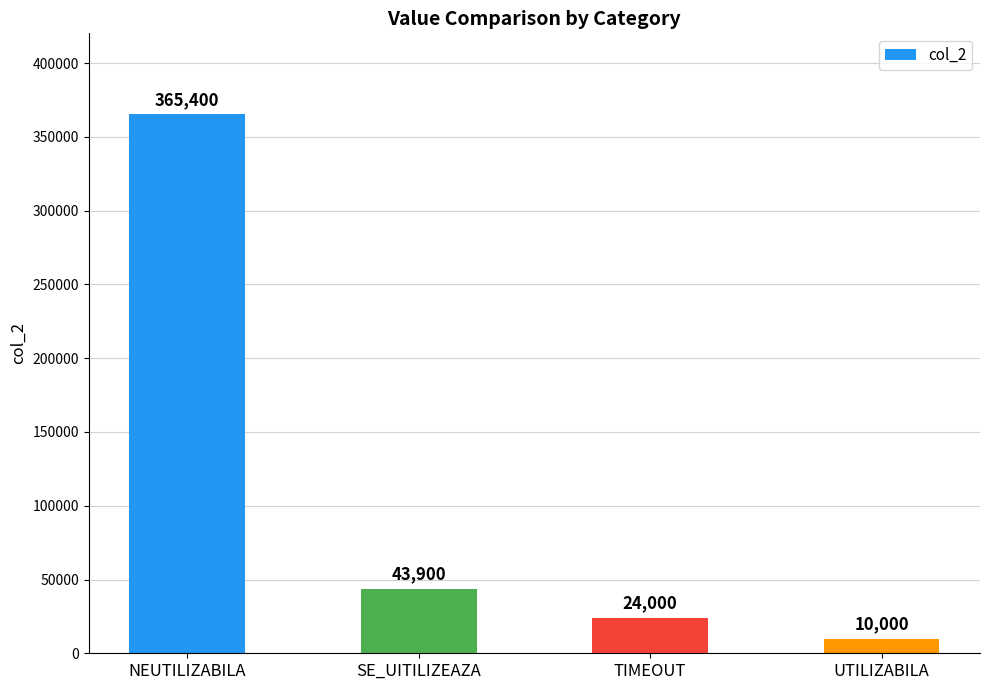

What is the minimum value shown in the chart?

10000